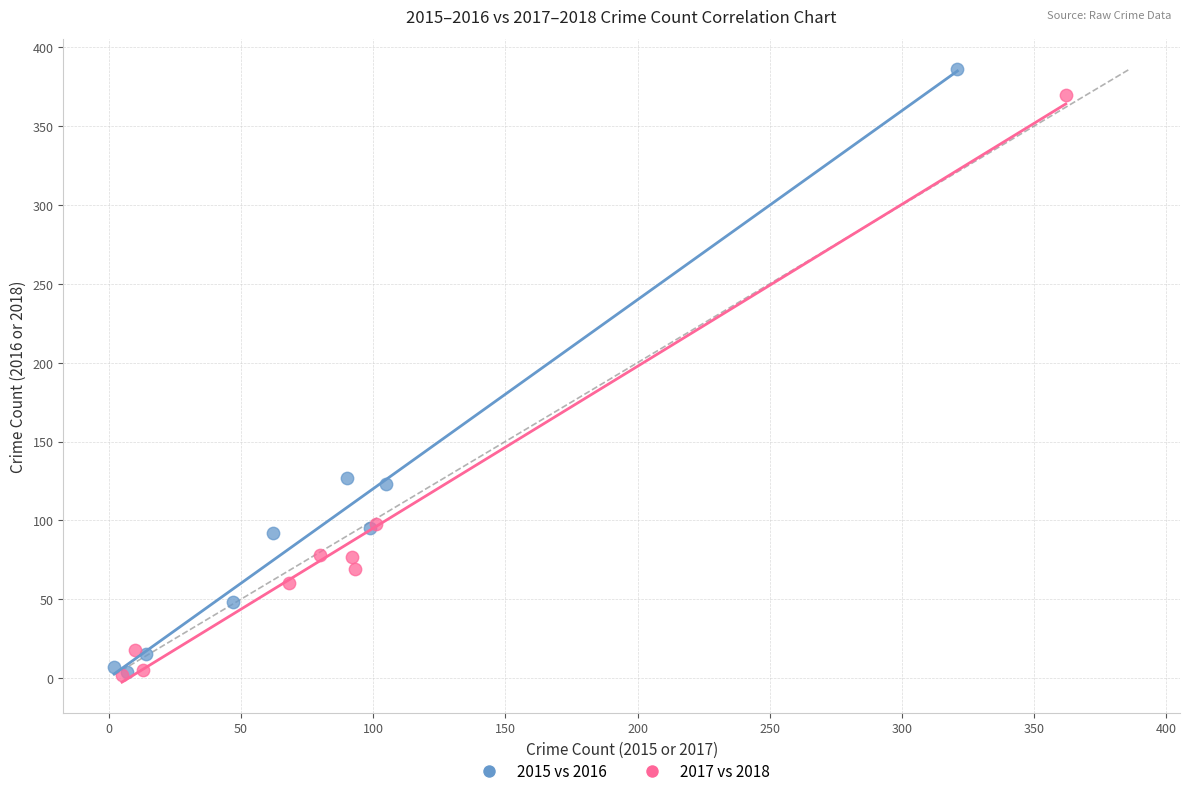

Which series has the widest spread of Y values?

2015 vs 2016